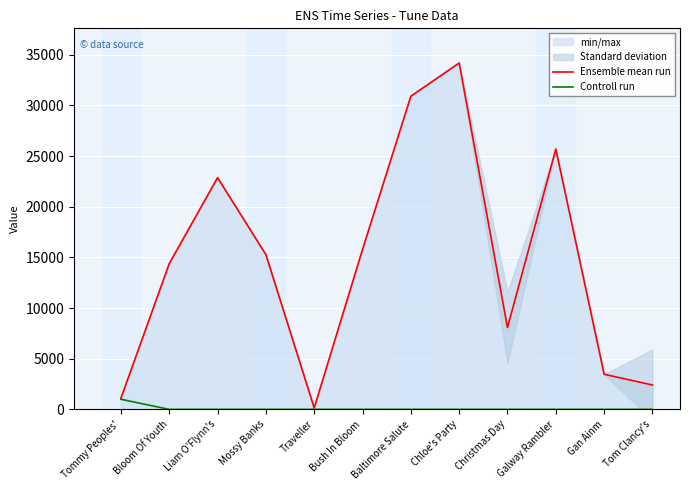

What is the sum of all Controll run values?

1000